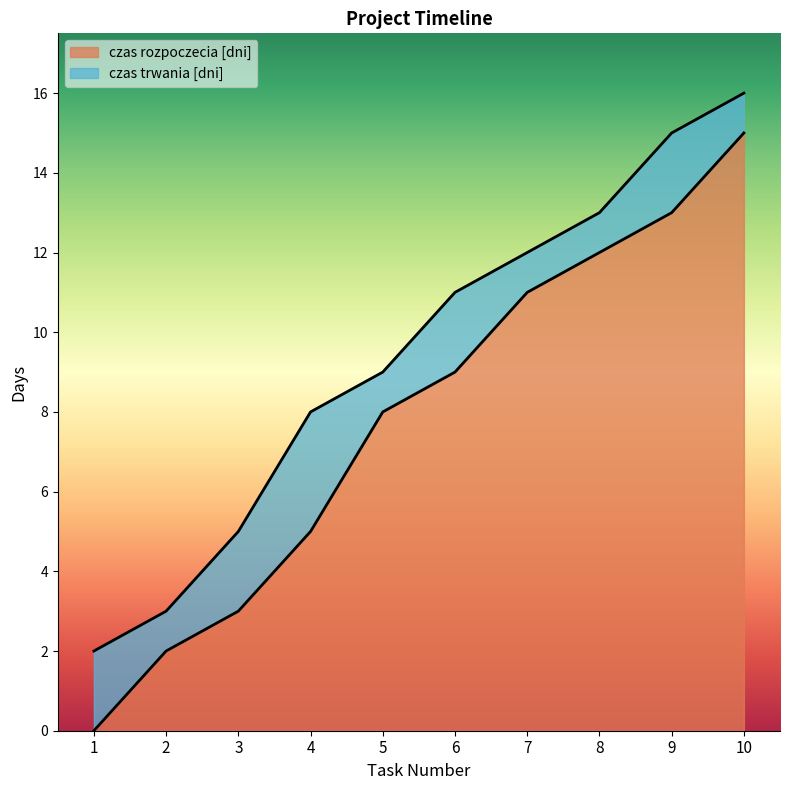

What is the greatest value displayed?

15